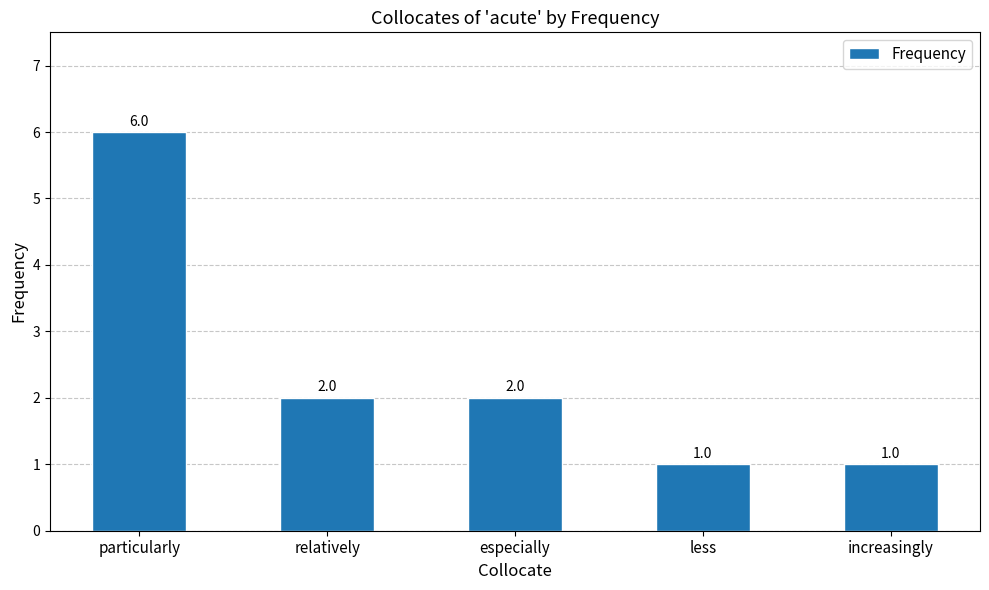

What is the ratio of the value at relatively to the value at increasingly?

2.0